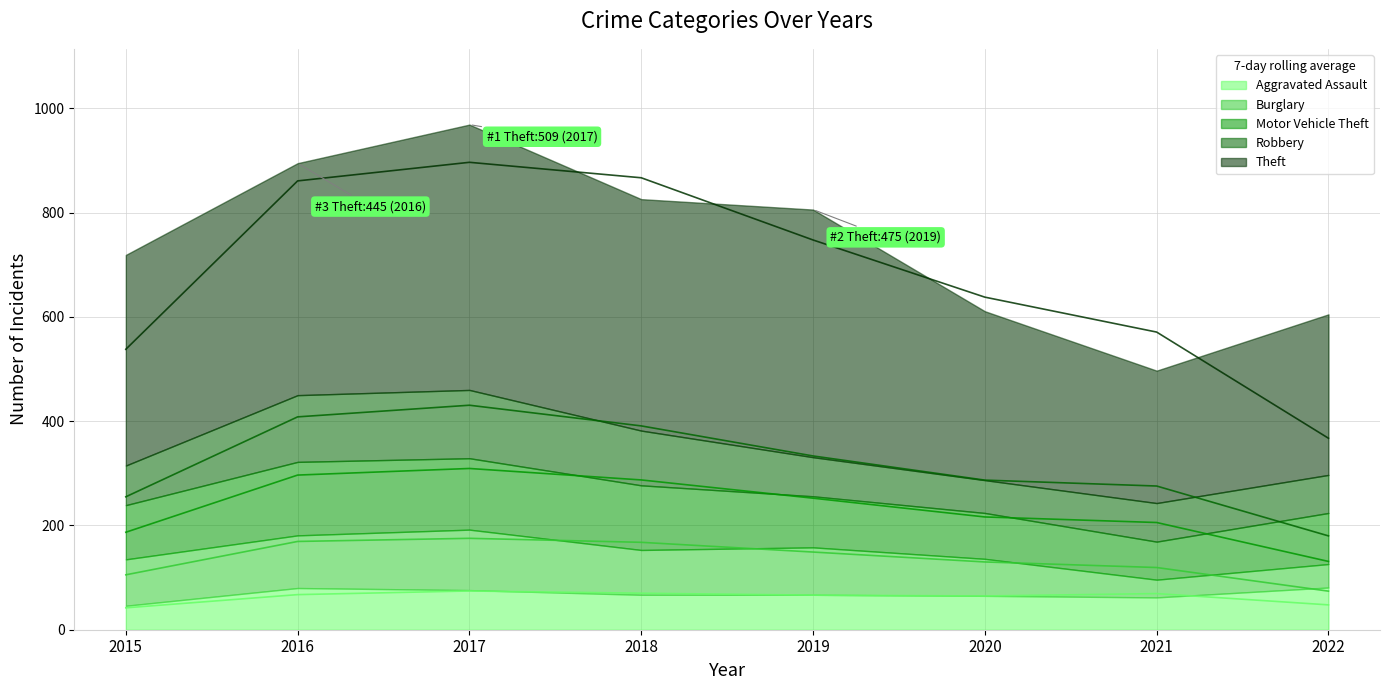

At which category is the sum across all series the highest?

2017